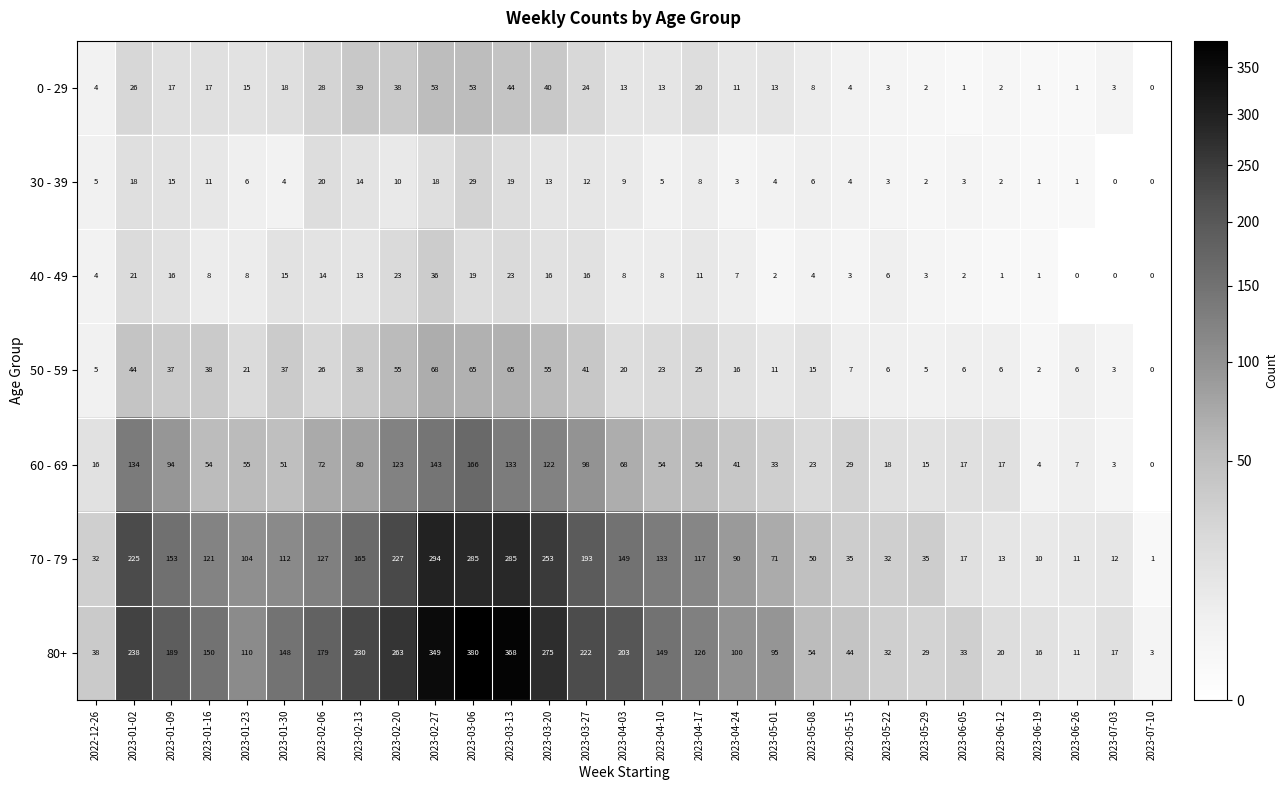

How many categories are shown in the chart?

29